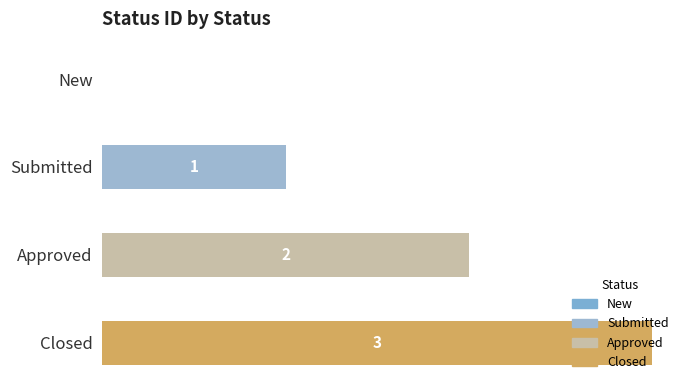

Rank the categories by value from highest to lowest.

Closed, Approved, Submitted, New